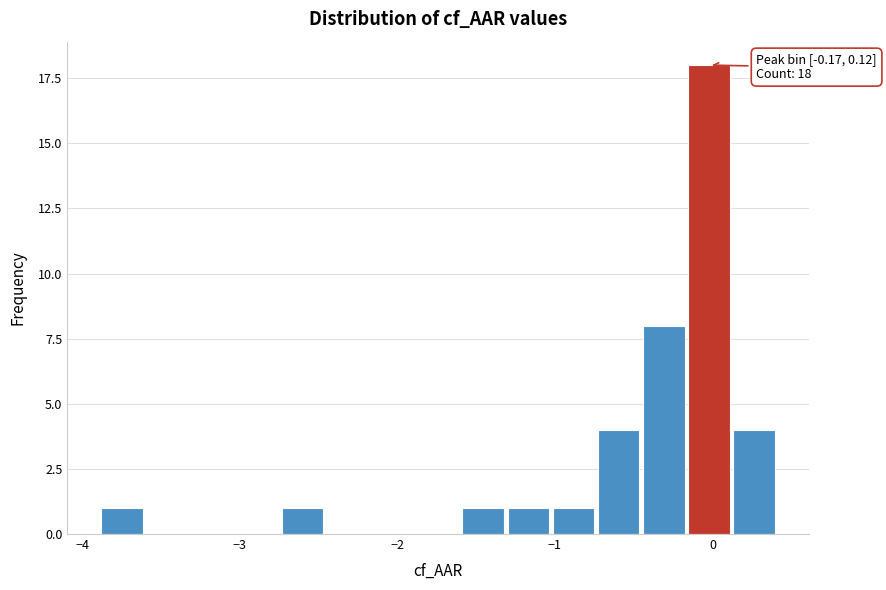

Read against the x-axis, roughly where is the centre of the tallest bar?

0.0